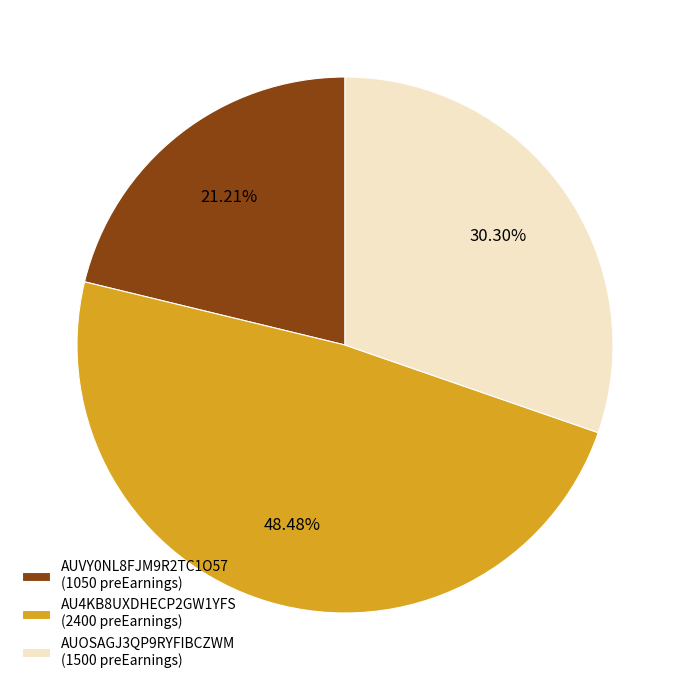

Does AU4KB8UXDHECP2GW1YFS (2400 preEarnings) account for over 50% of the chart?

No